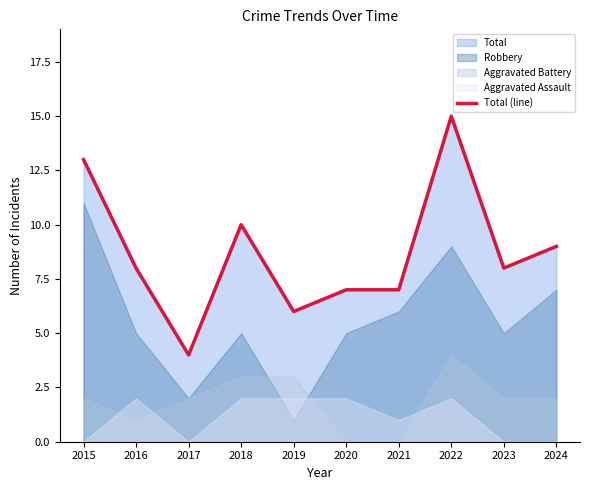

True or false: there are more than 1 points higher than both neighbors.

True